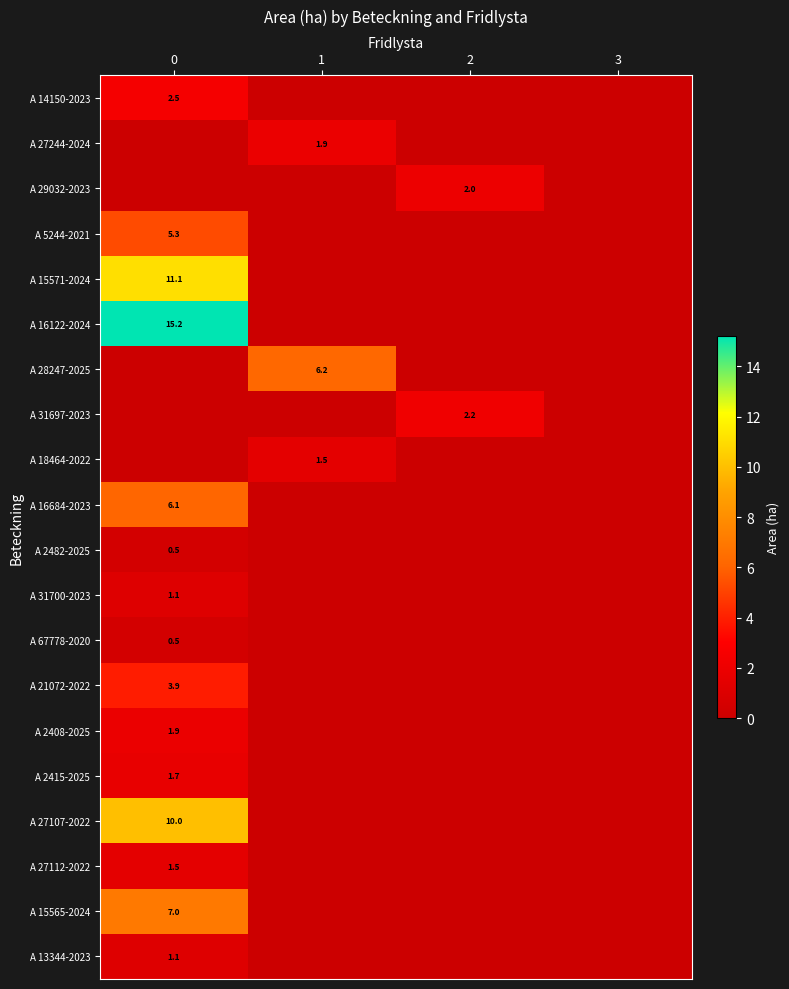

The A 18464-2022 series shows 0.7 at 1. True or false?

False